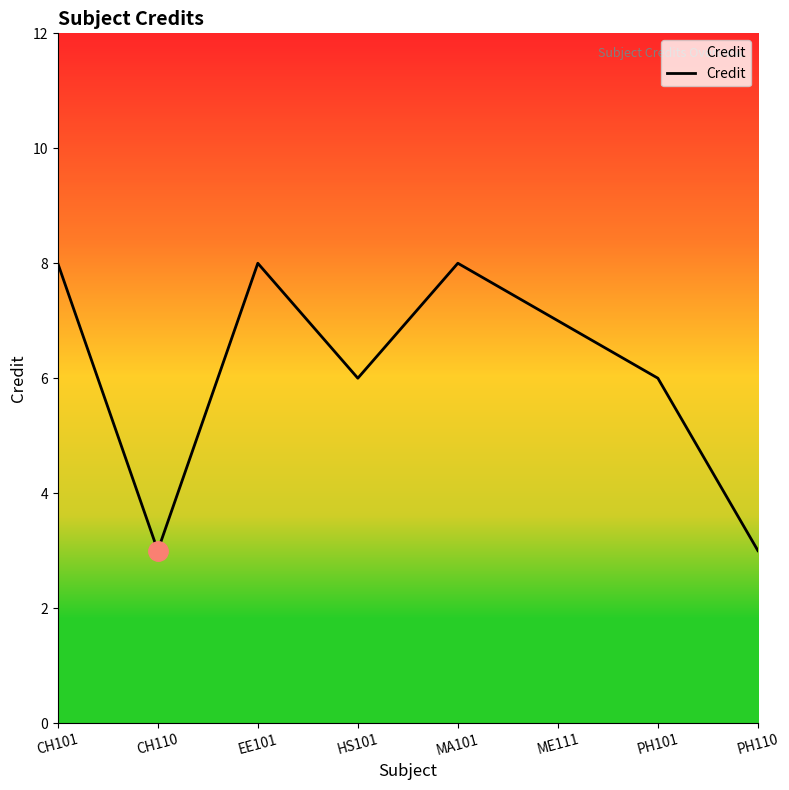

What position from the right is ME111?

3